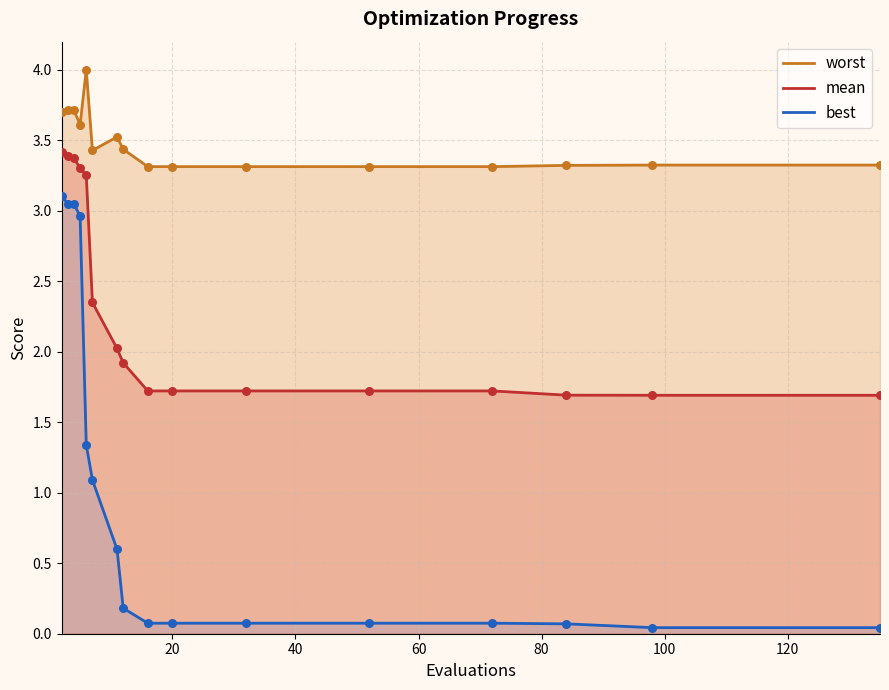

What are all the series names shown in the legend?

worst, mean, best